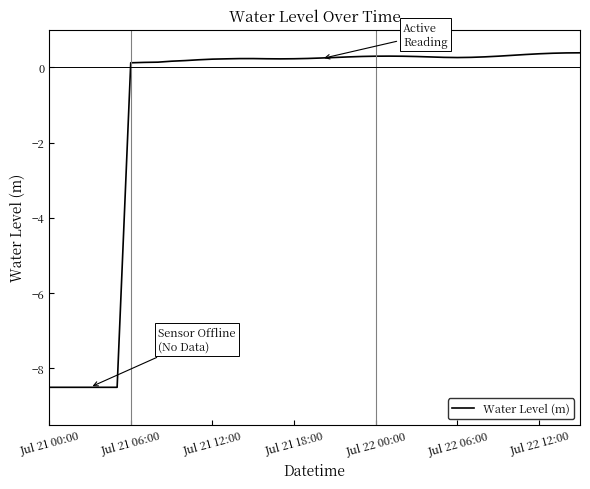

What is the minimum value shown in the chart?

-8.5